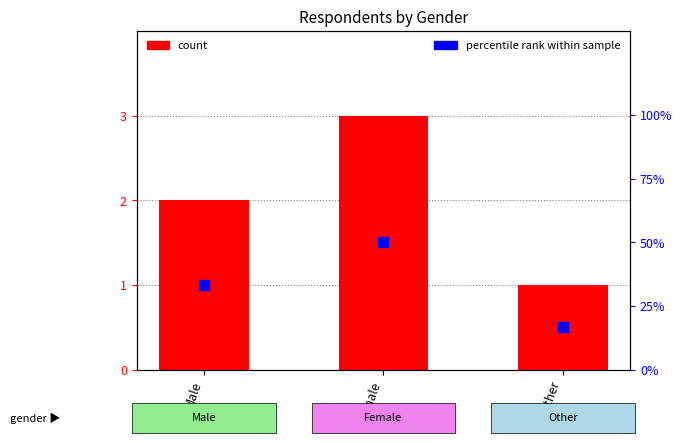

At which category is the sum across all series the highest?

Female